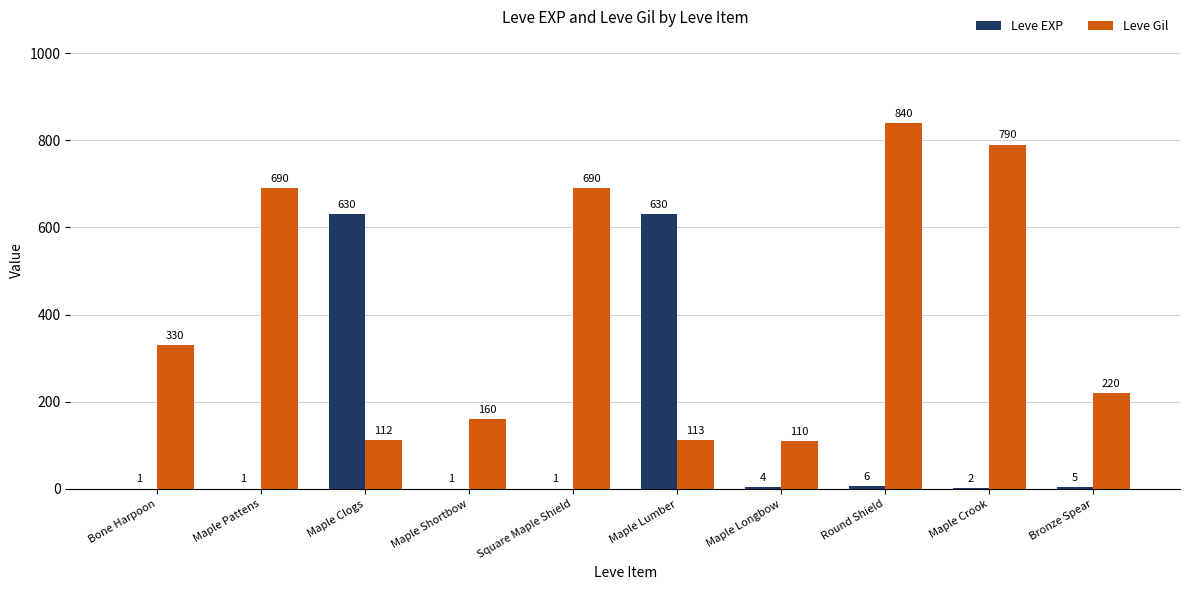

What is the maximum value shown in the chart?

840